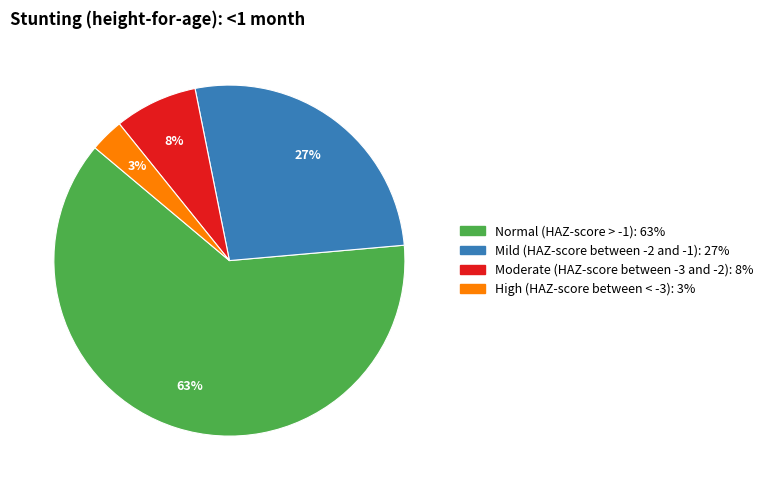

Combined, do Mild (HAZ-score between -2 and -1) and Normal (HAZ-score > -1) account for over 50%?

Yes